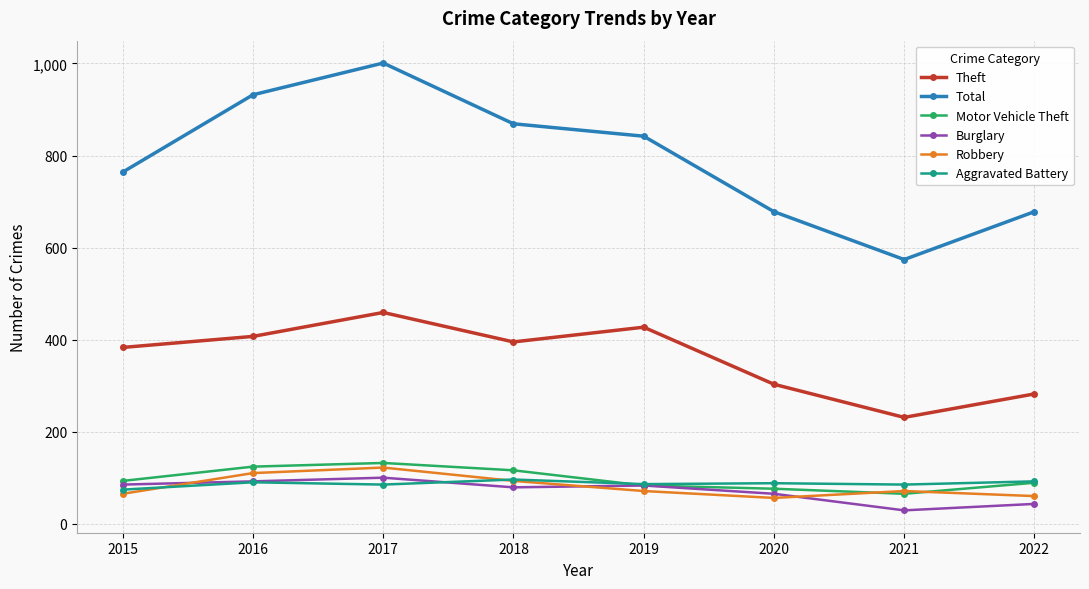

How many categories are shown in the chart?

8